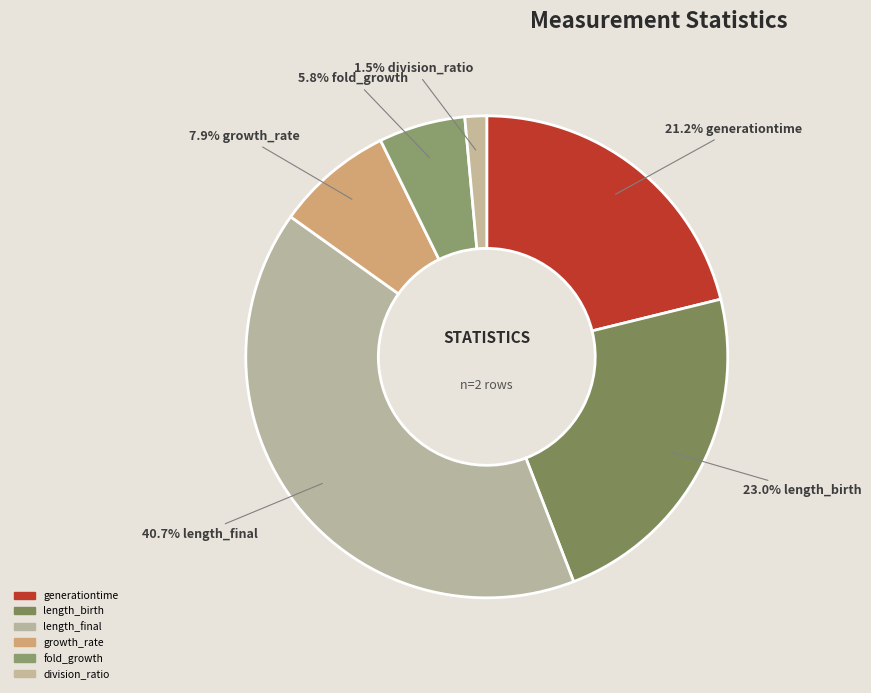

To the nearest percent, what portion does division_ratio represent?

1%